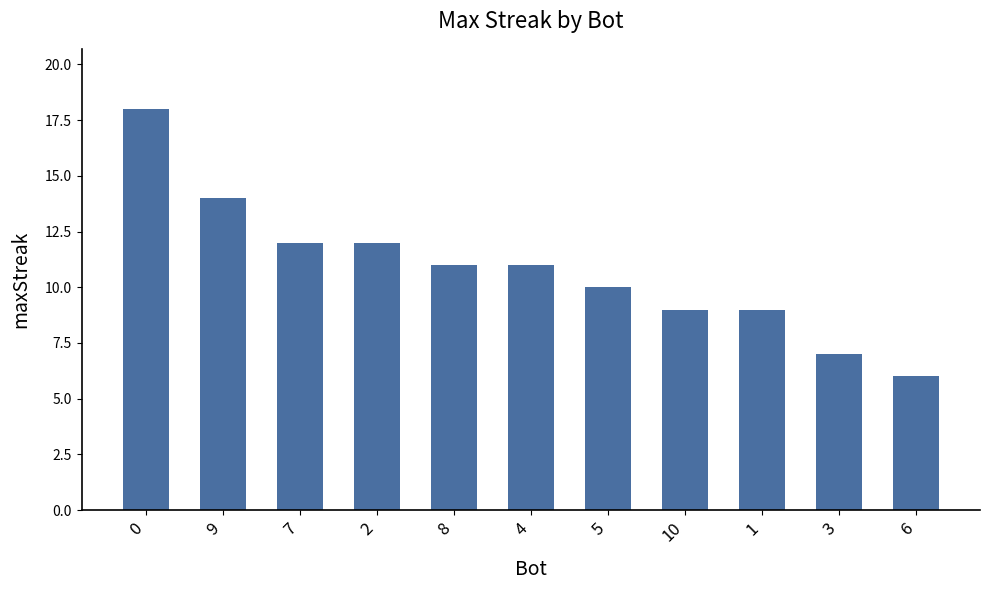

Read the value at 2.

12